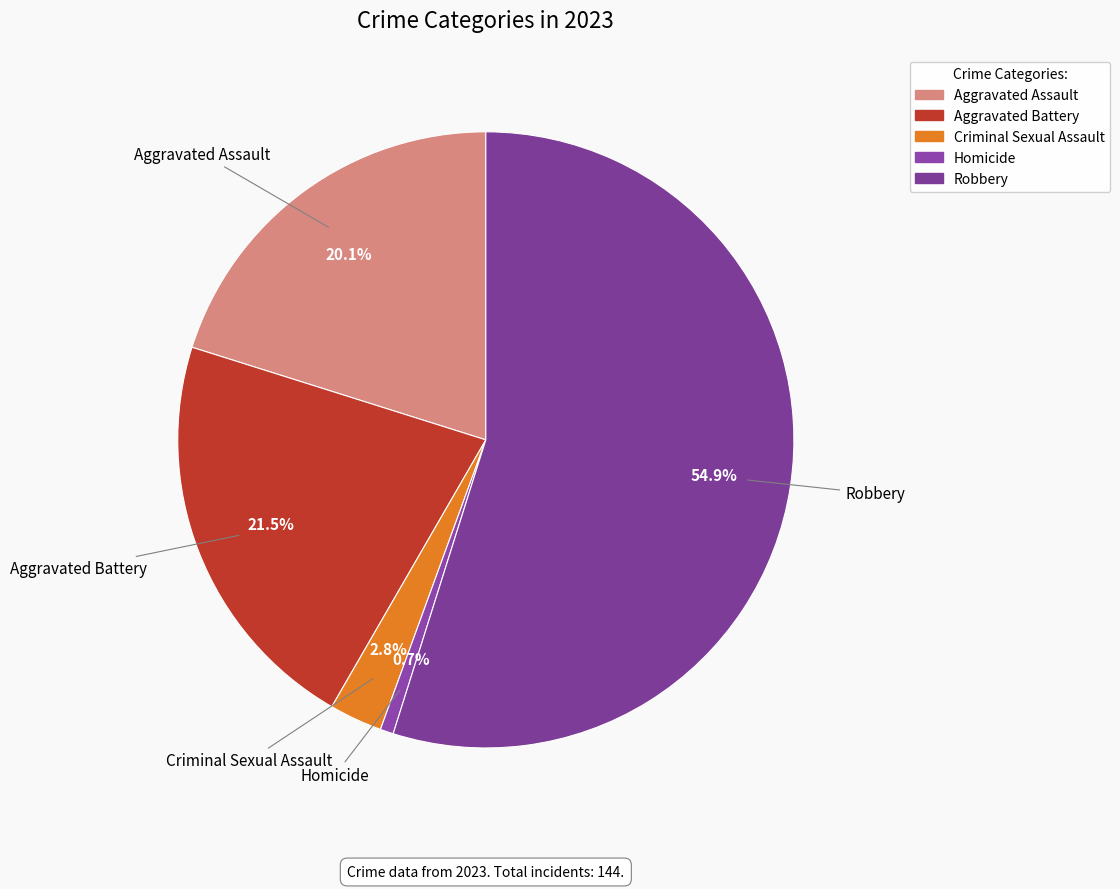

What percentage is the Aggravated Assault slice, to the nearest percent?

20%